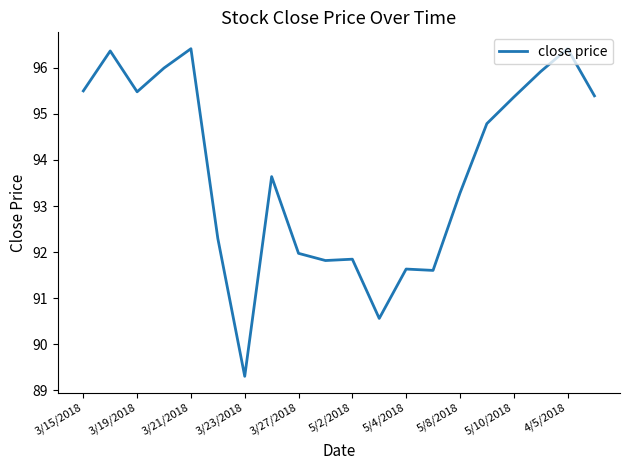

What is the average value?

93.8